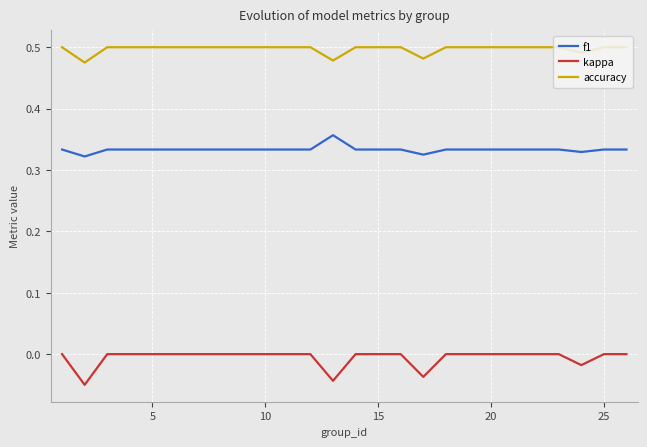

True or false: kappa and f1 intersect in this chart.

False